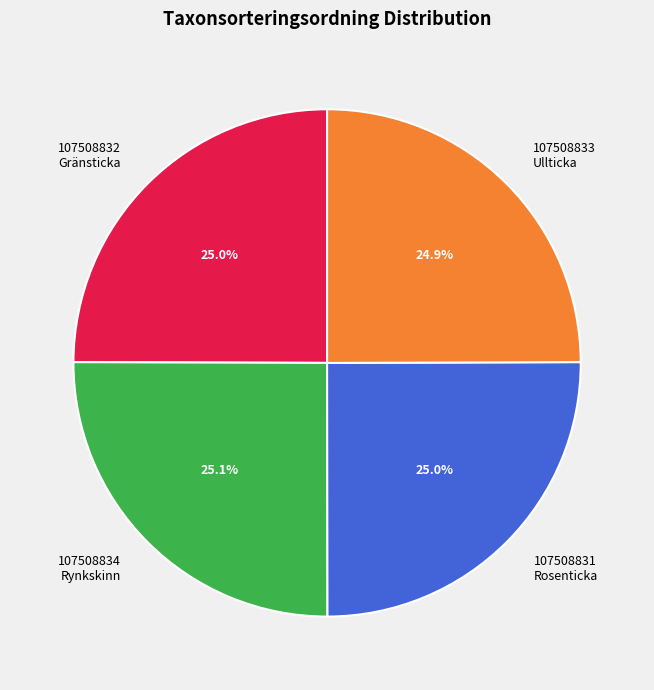

Does 107508834 Rynkskinn account for over 50% of the chart?

No